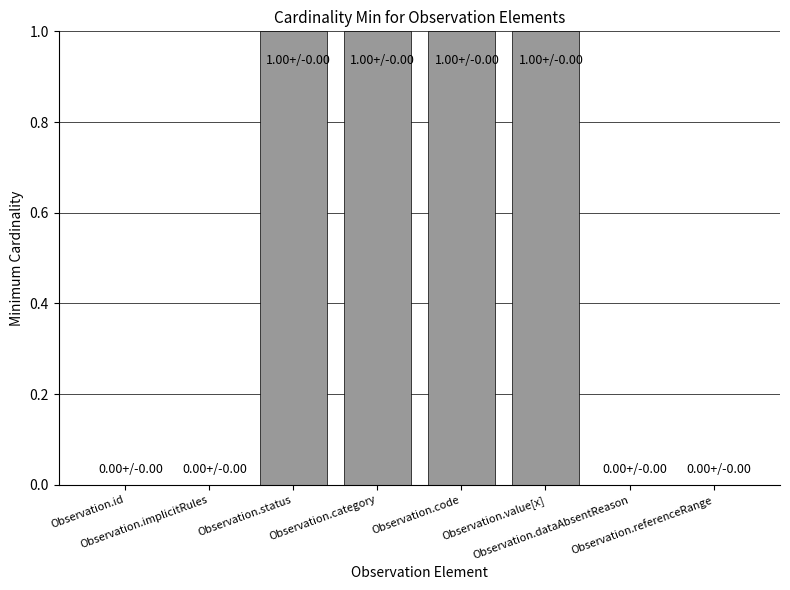

How many data points does each series have?

8